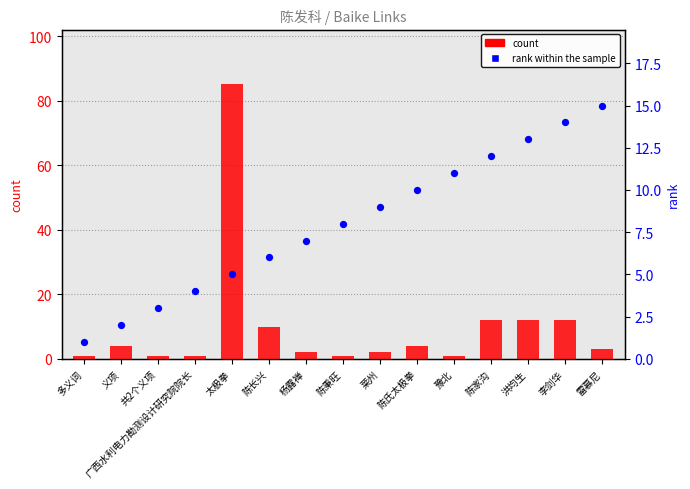

Is the value of rank within the sample at 多义词 greater than the value of count at 杨露禅?

No